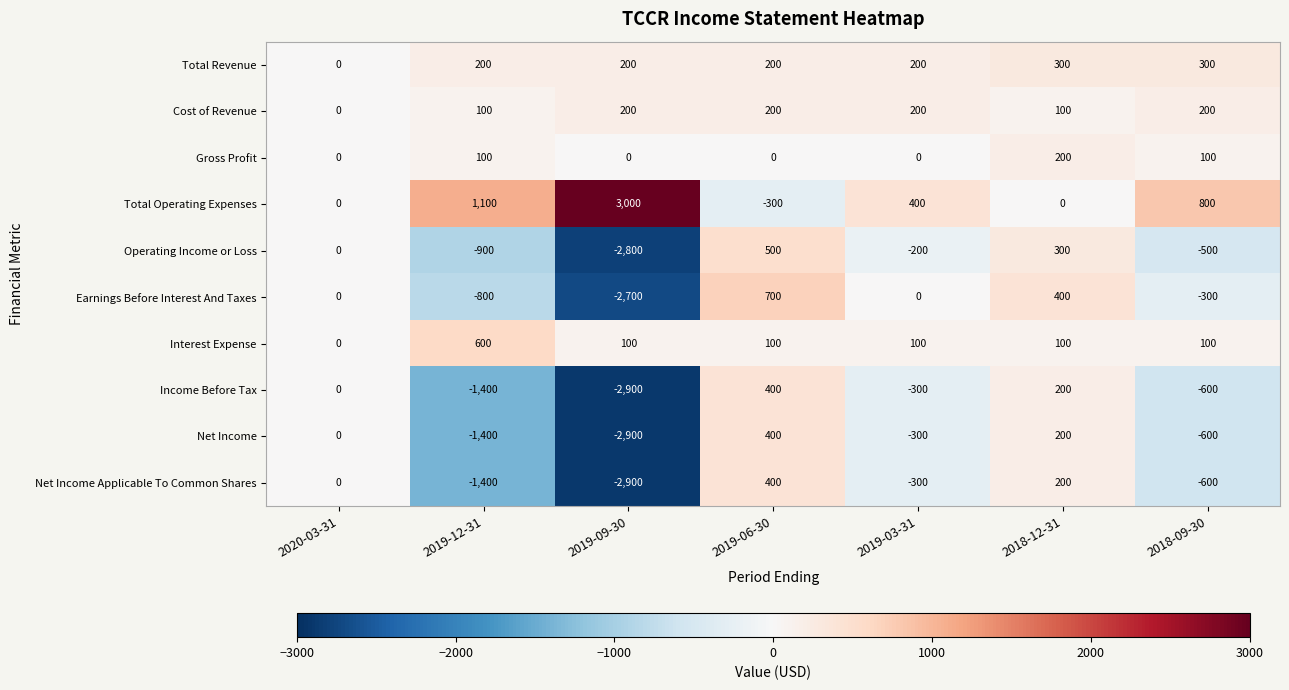

Which label corresponds to the largest value in the chart?

2019-09-30